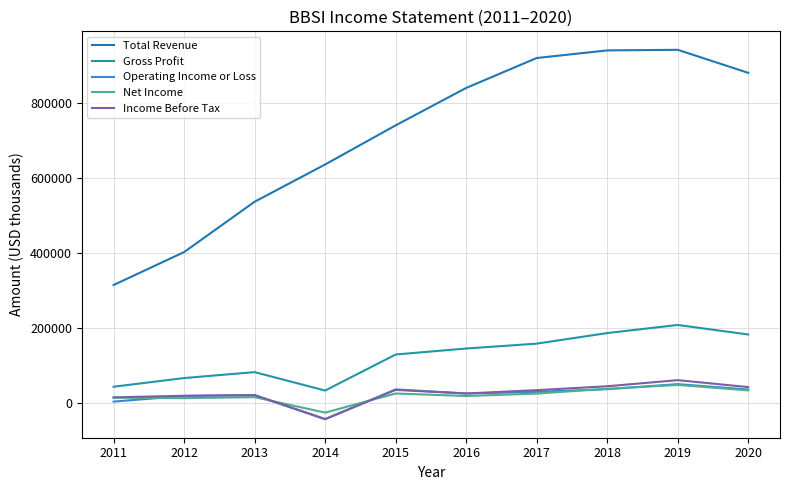

True or false: Net Income and Total Revenue cross at least once.

False